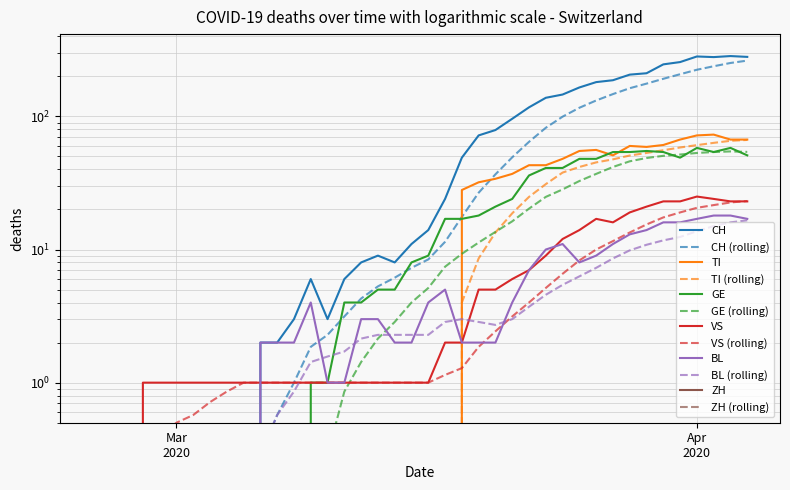

Which label corresponds to the smallest value in the chart?

Mar
2020